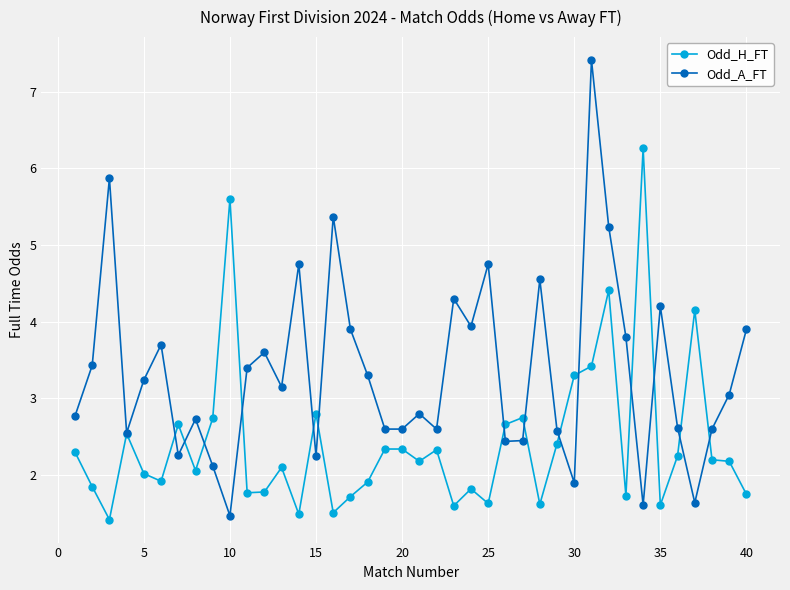

Which series has the largest total across all categories?

Odd_A_FT